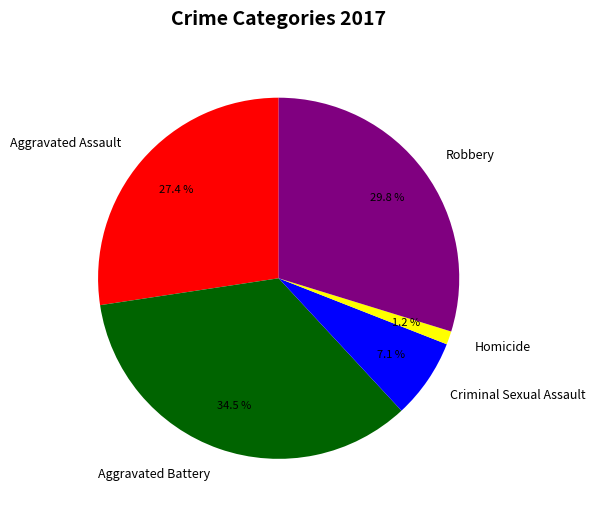

To the nearest percent, what is the difference between the largest and smallest slice percentages?

33%